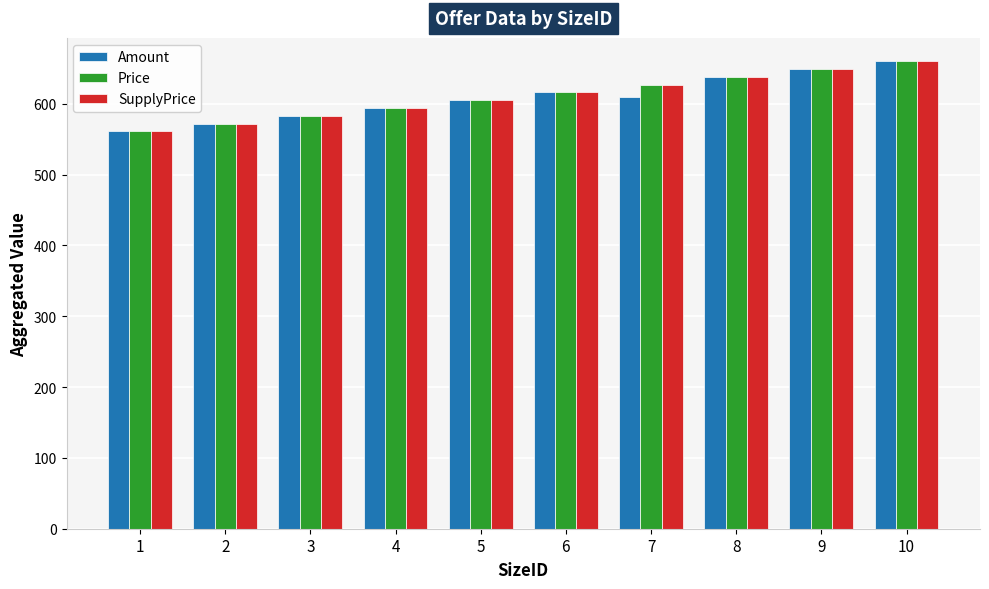

Is it true that Price equals 1103 at 9?

False